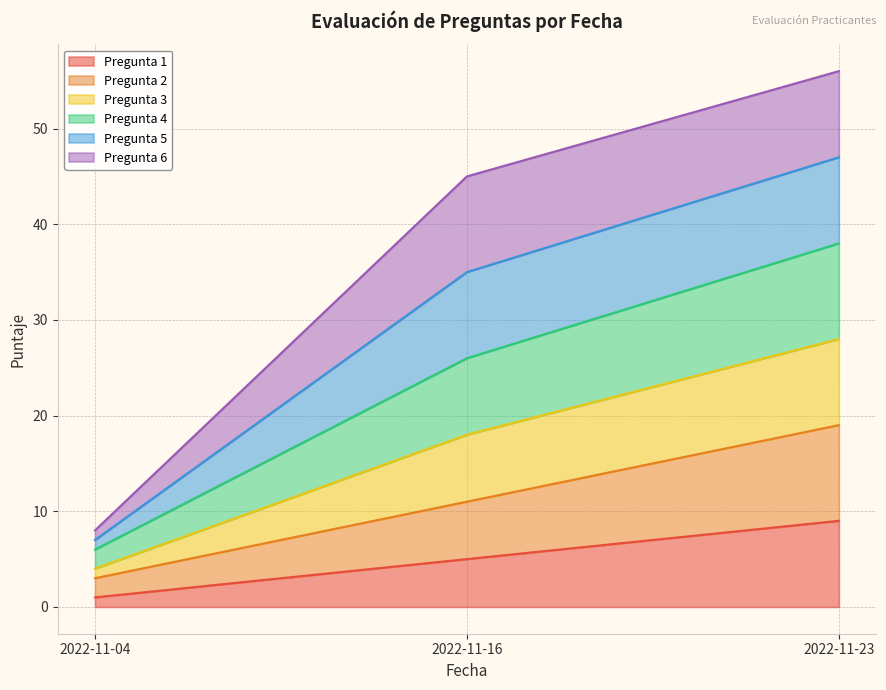

List the labels in order of Pregunta 1 value, smallest first.

2022-11-04, 2022-11-16, 2022-11-23